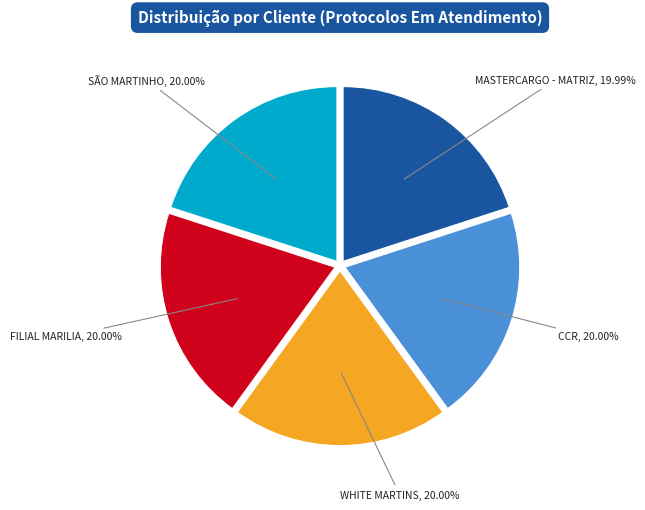

To the nearest percent, what is the average slice percentage?

20%